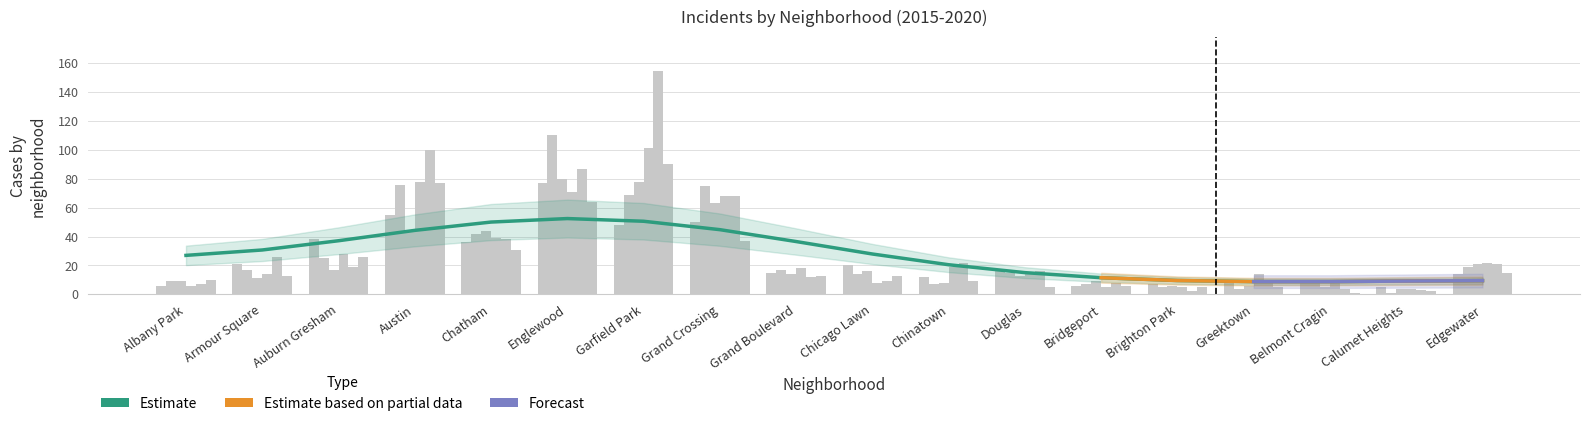

Where is 2018 nearest to the value 52?

Chatham